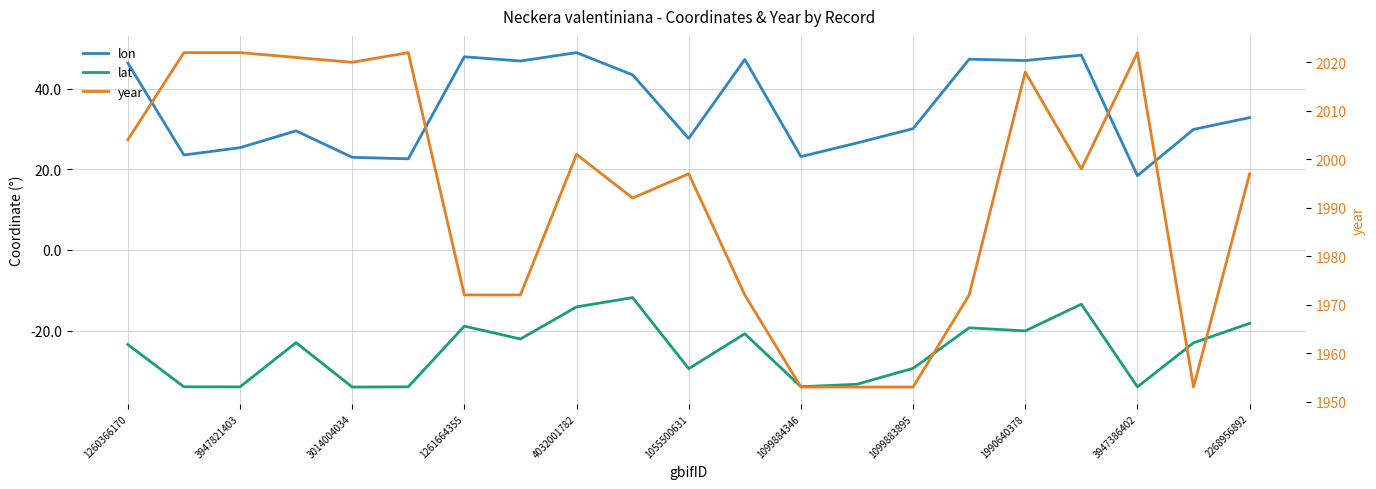

True or false: lon and year intersect in this chart.

False